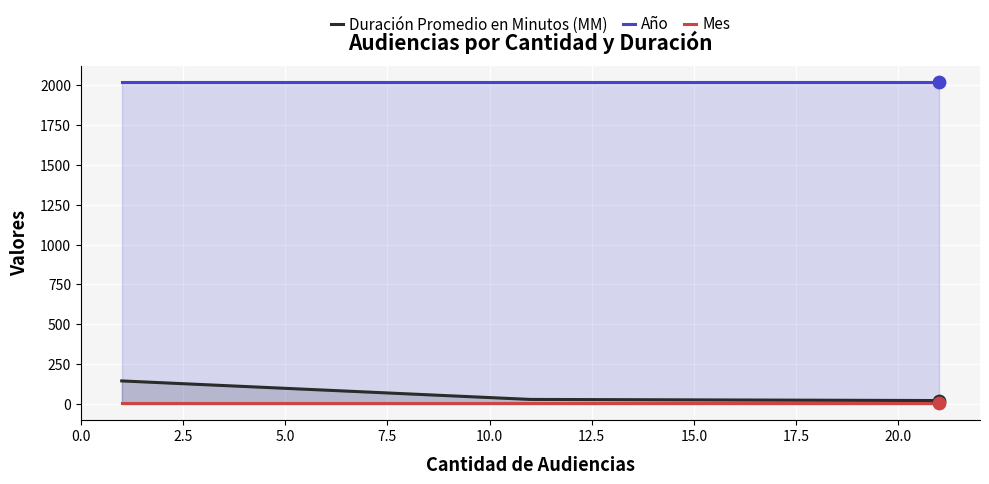

Which series reaches the minimum Y coordinate?

Mes